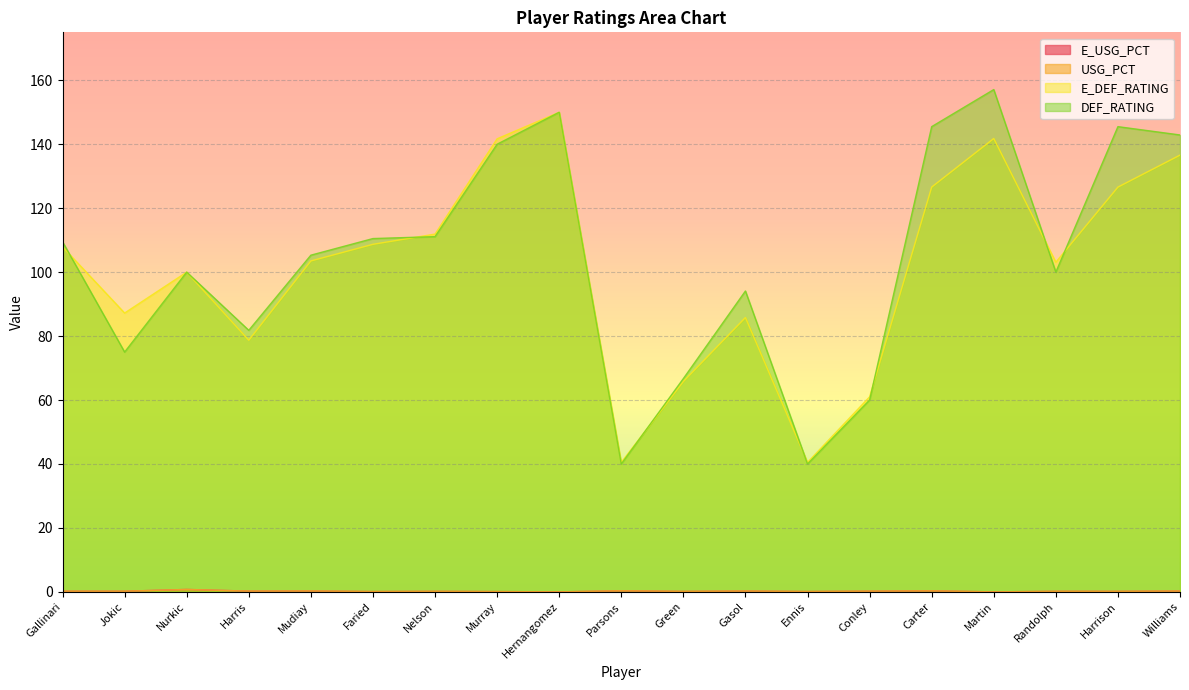

Reading right to left, what are all the values shown in this chart?

E_USG_PCT: 0.2	0.2	0.2	0.0	0.3	0.2	0.1	0.2	0.1	0.3	0.0	0.1	0.2	0.1	0.3	0.2	0.8	0.2	0.2
USG_PCT: 0.2	0.2	0.2	0.0	0.3	0.2	0.1	0.2	0.1	0.3	0.0	0.1	0.2	0.1	0.3	0.2	0.8	0.2	0.2
E_DEF_RATING: 136.6	126.6	103.1	141.8	126.6	61.0	40.5	85.8	65.8	40.5	150.0	141.7	111.9	108.7	103.5	78.7	100.0	87.2	107.9
DEF_RATING: 142.9	145.5	100.0	157.1	145.5	60.0	40.0	94.1	66.7	40.0	150.0	140.0	111.1	110.5	105.3	81.8	100.0	75.0	109.5